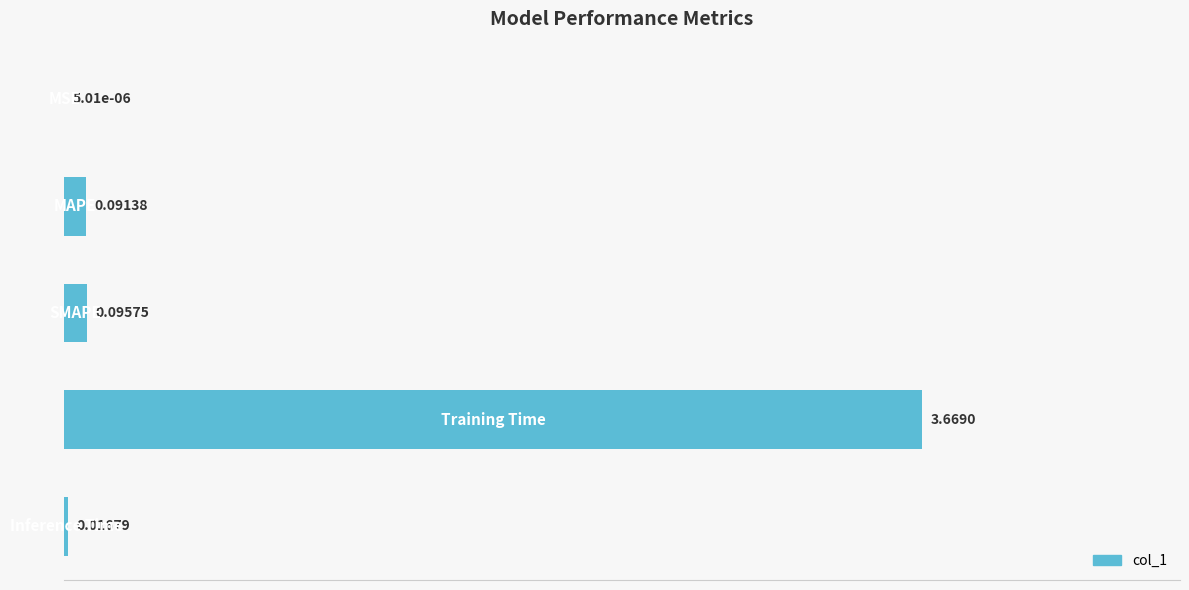

What is the sum of all values?

3.9